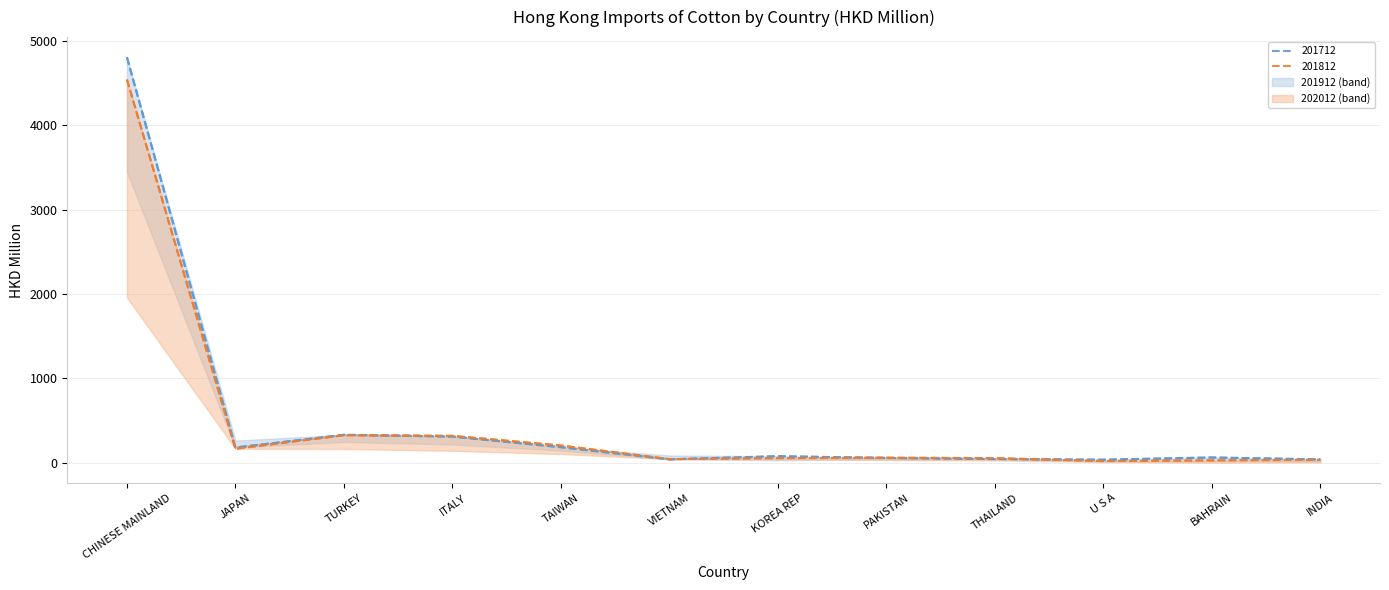

Reading left to right, what are all the values shown in this chart?

201712: CHINESE MAINLAND=4804.4	JAPAN=180.3	TURKEY=332.0	ITALY=311.1	TAIWAN=184.9	VIETNAM=41.3	KOREA REP=78.3	PAKISTAN=57.6	THAILAND=44.3	U S A=36.8	BAHRAIN=63.2	INDIA=40.3
201812: CHINESE MAINLAND=4541.4	JAPAN=166.5	TURKEY=326.9	ITALY=319.3	TAIWAN=204.9	VIETNAM=43.7	KOREA REP=56.0	PAKISTAN=60.4	THAILAND=55.4	U S A=21.3	BAHRAIN=29.3	INDIA=35.9
201912: CHINESE MAINLAND=4541.4	JAPAN=166.5	TURKEY=326.9	ITALY=319.3	TAIWAN=204.9	VIETNAM=43.7	KOREA REP=56.0	PAKISTAN=60.4	THAILAND=55.4	U S A=21.3	BAHRAIN=29.3	INDIA=35.9
202012: CHINESE MAINLAND=4804.4	JAPAN=180.3	TURKEY=332.0	ITALY=311.1	TAIWAN=184.9	VIETNAM=41.3	KOREA REP=78.3	PAKISTAN=57.6	THAILAND=44.3	U S A=36.8	BAHRAIN=63.2	INDIA=40.3